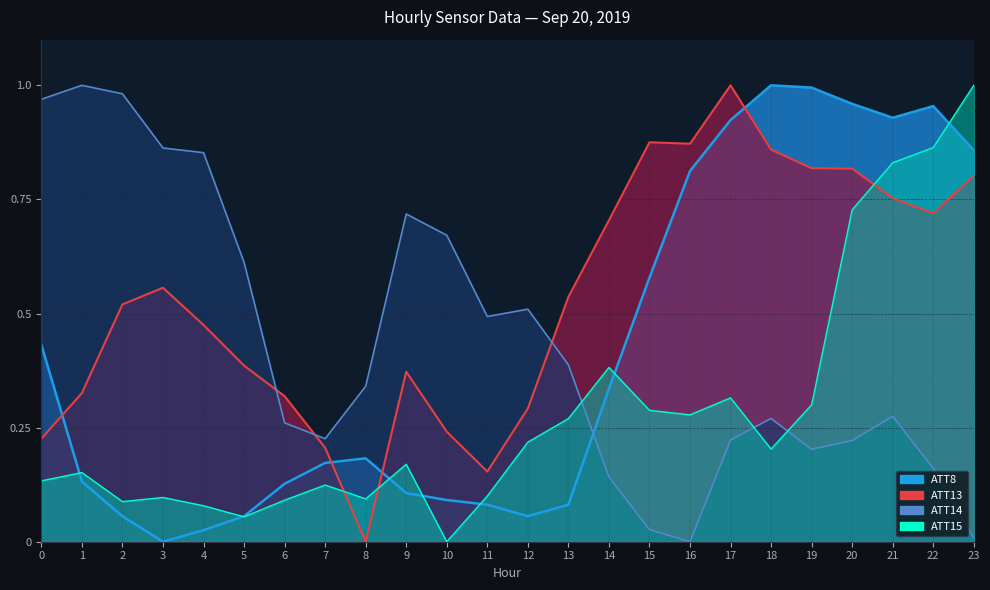

What is the average value of the ATT14 series?

0.4